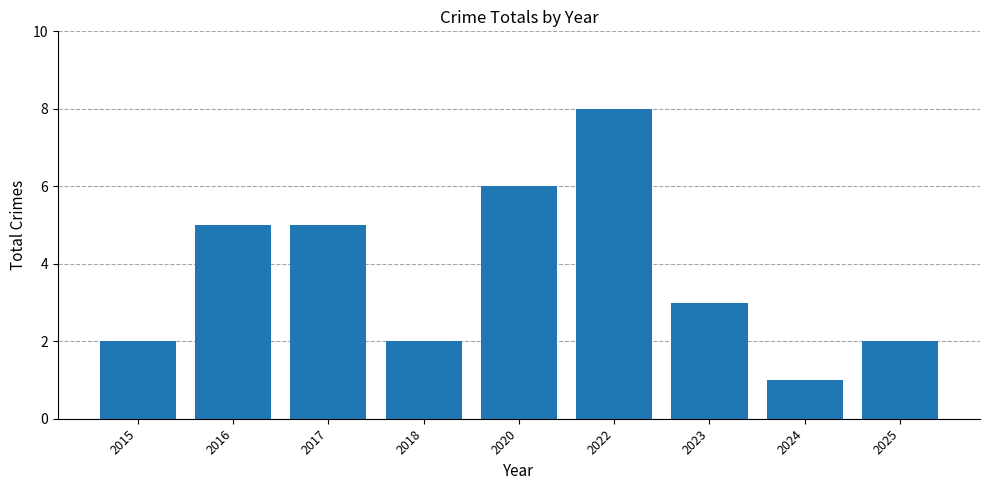

Are the bars grouped side by side (vs. stacked)?

No